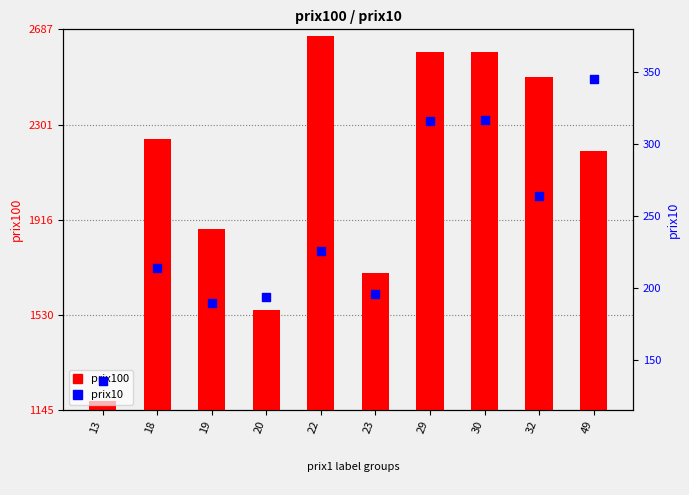

At how many categories does at least one series exceed 2514?

3